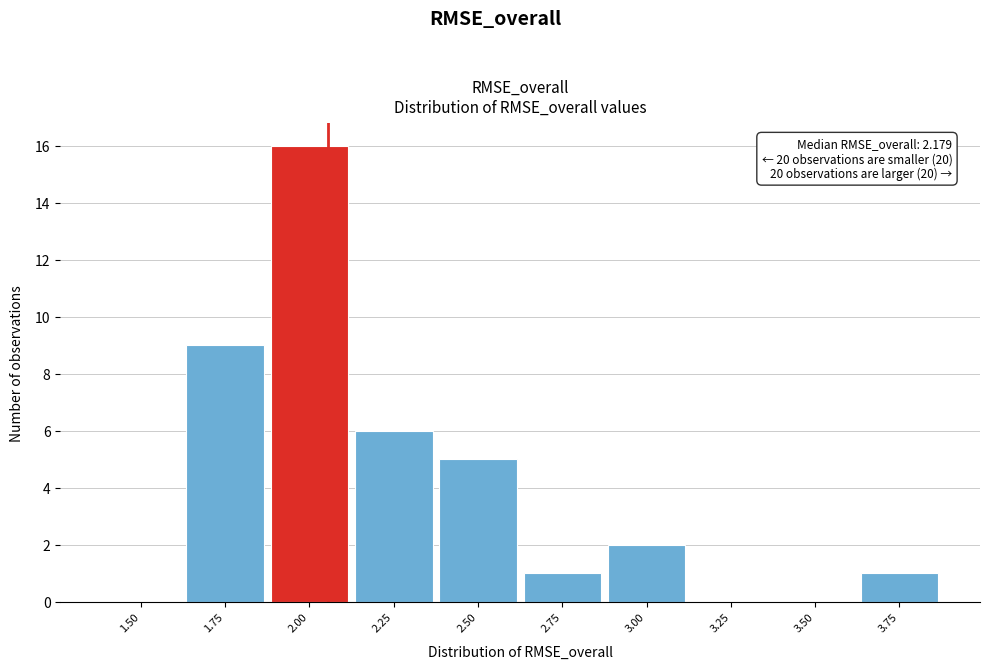

Reading left to right, extract all data points from this chart.

1.50=0	1.75=9	2.00=16	2.25=6	2.50=5	2.75=1	3.00=2	3.25=0	3.50=0	3.75=1